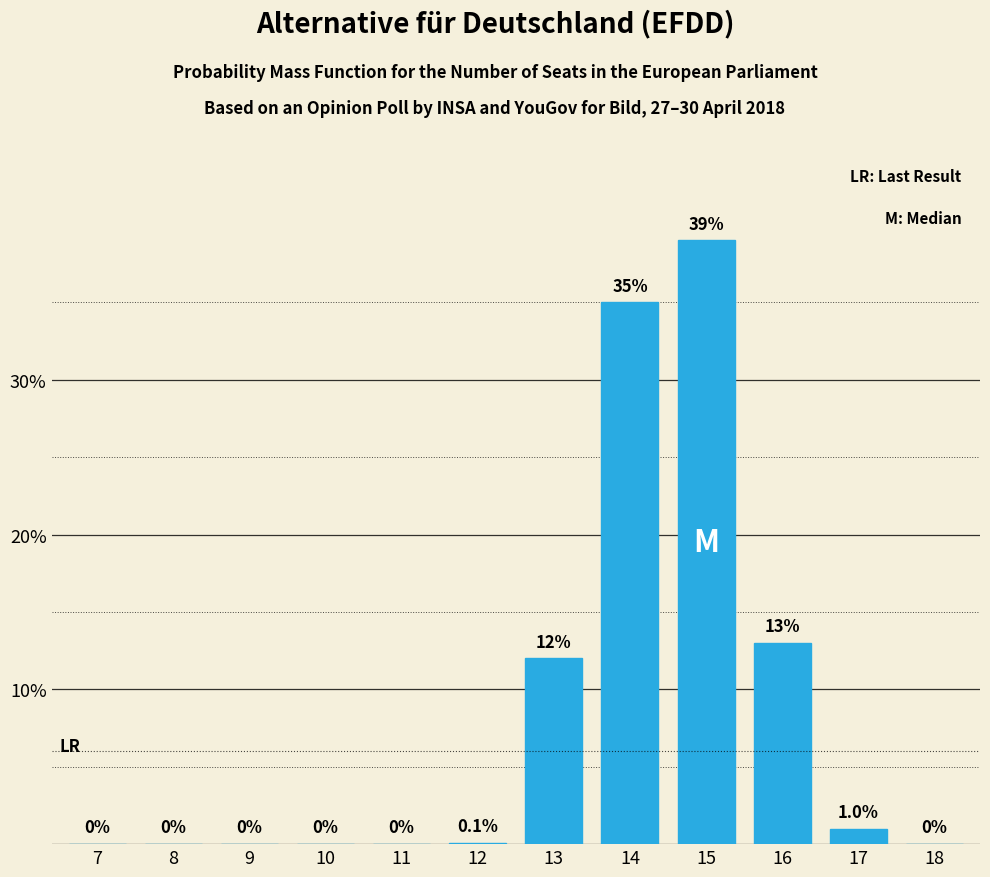

Reading left to right, what are all the values shown in this chart?

7=0.0	8=0.0	9=0.0	10=0.0	11=0.0	12=0.1	13=12.0	14=35.0	15=39.0	16=13.0	17=1.0	18=0.0